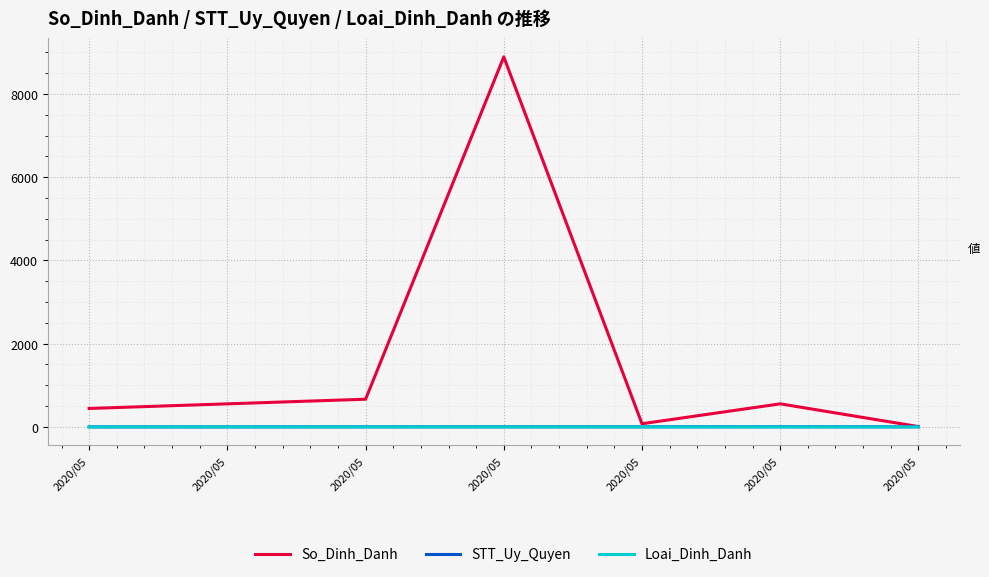

How many distinct data groups are displayed?

3